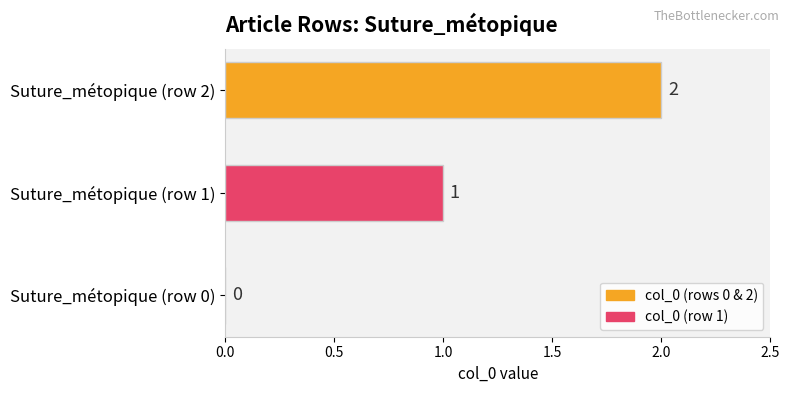

The chart shows a value of 1 at Suture_métopique (row 1). True or false?

True